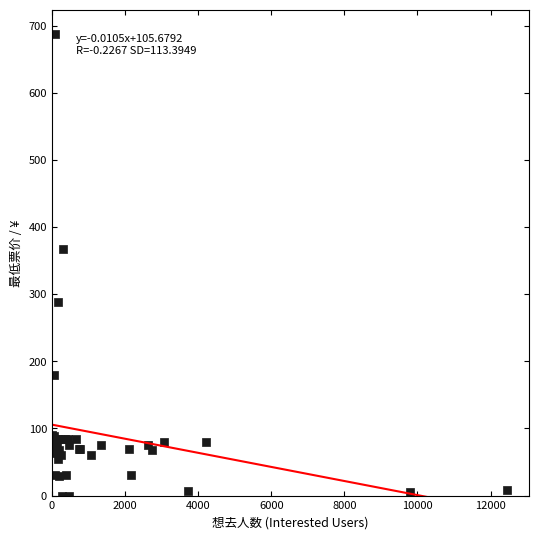

What Y value in the scatter plot is closest to 344?

368.0